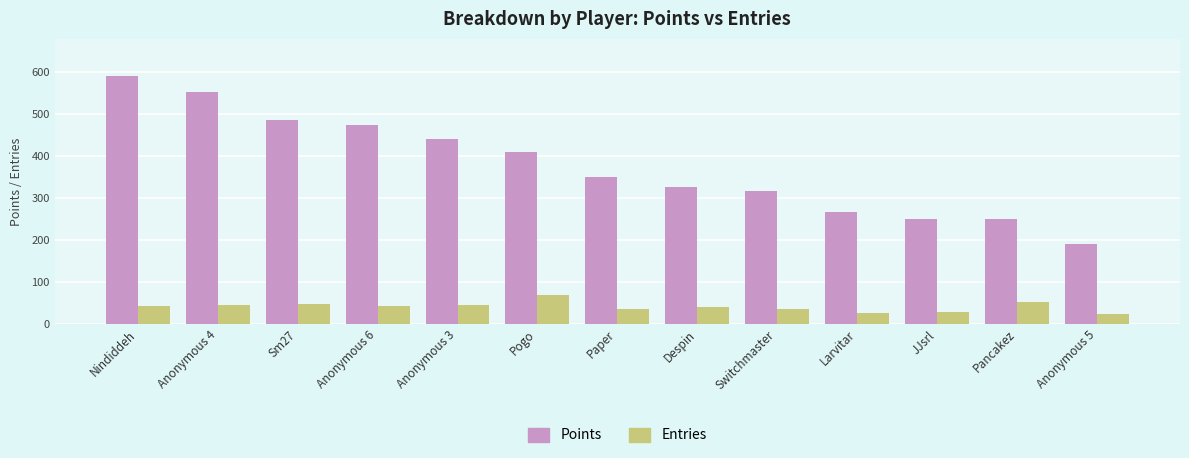

Which series changed the most between Anonymous 3 and Paper?

Points